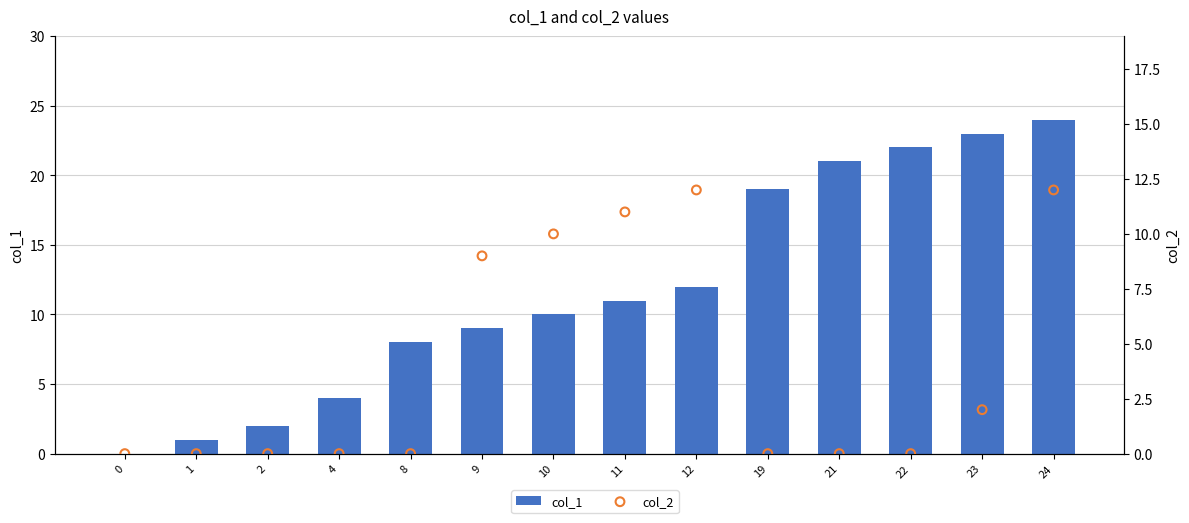

At which category is the sum across all series the highest?

24